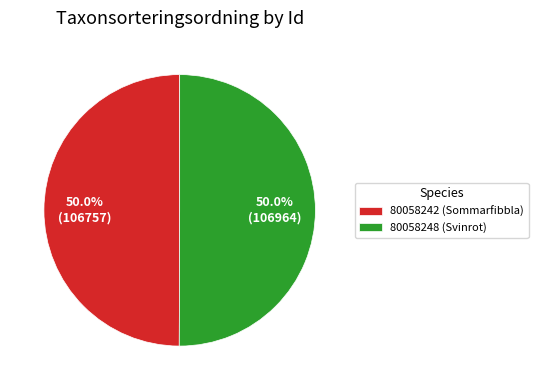

What portion of the pie excludes 80058242 (Sommarfibbla)?

50.0%